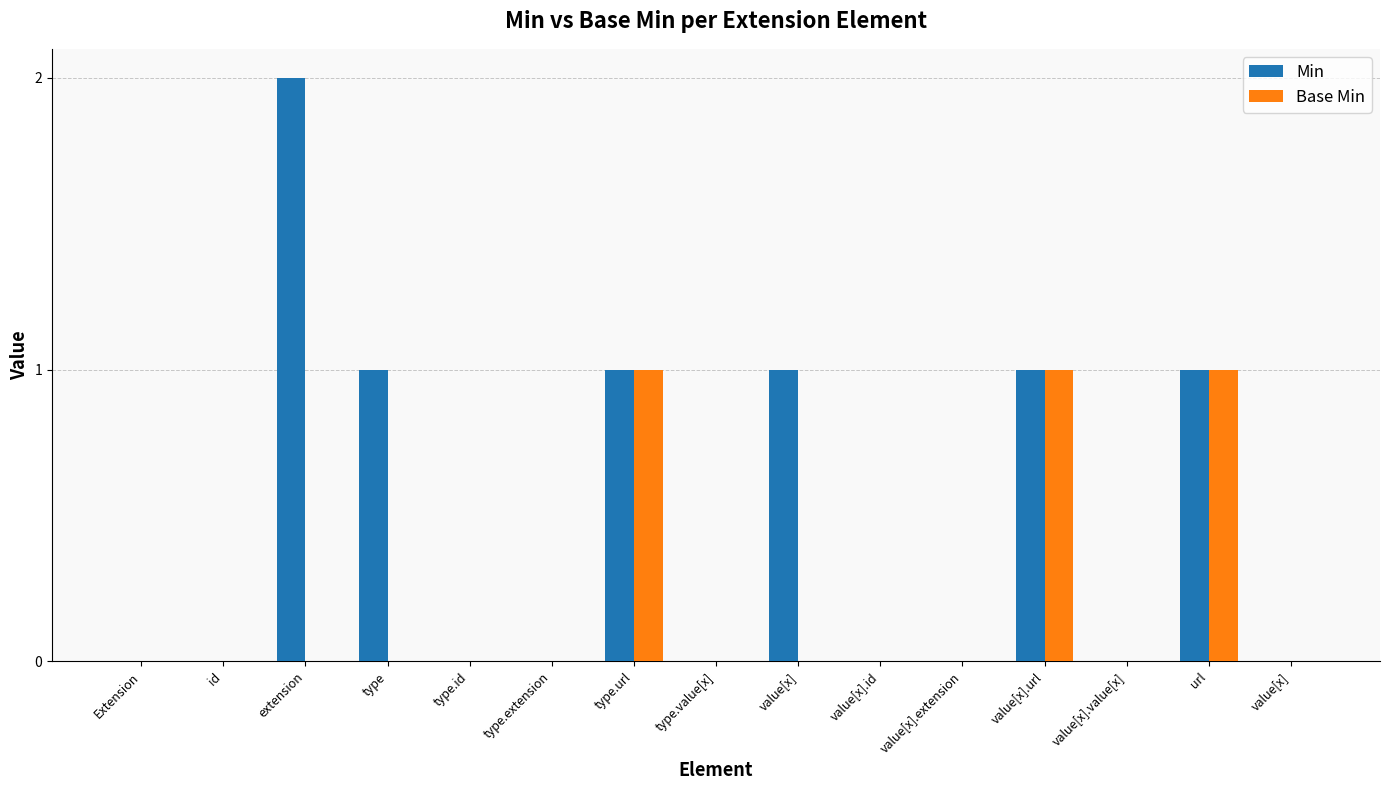

What is the label of the 4th bar from the left?

type